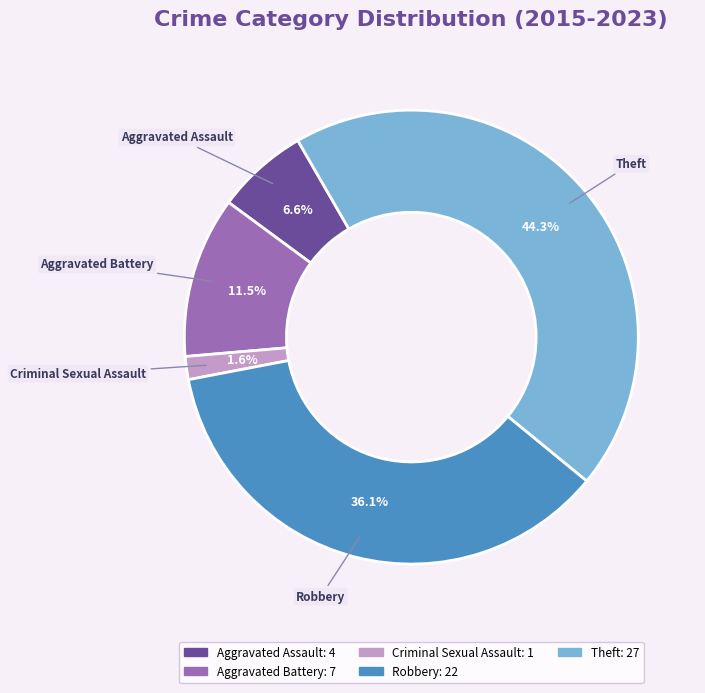

True or false: Theft accounts for 44% of the total.

True